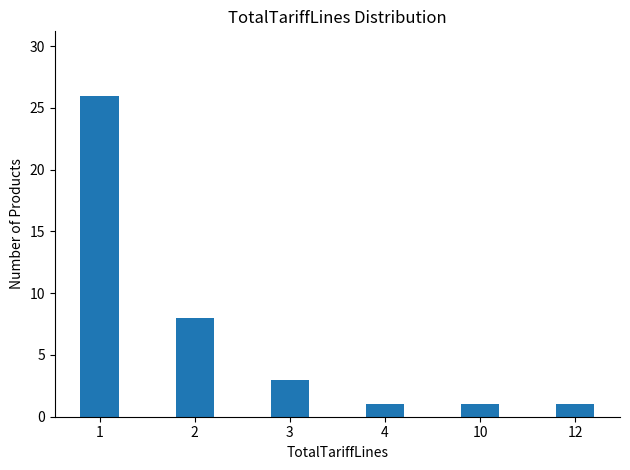

What is the difference between the values at 2 and 1?

18